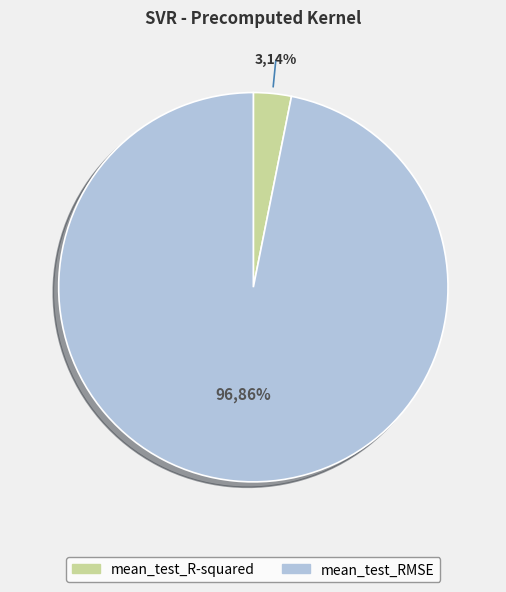

True or false: mean_test_R-squared accounts for 3% of the total.

True